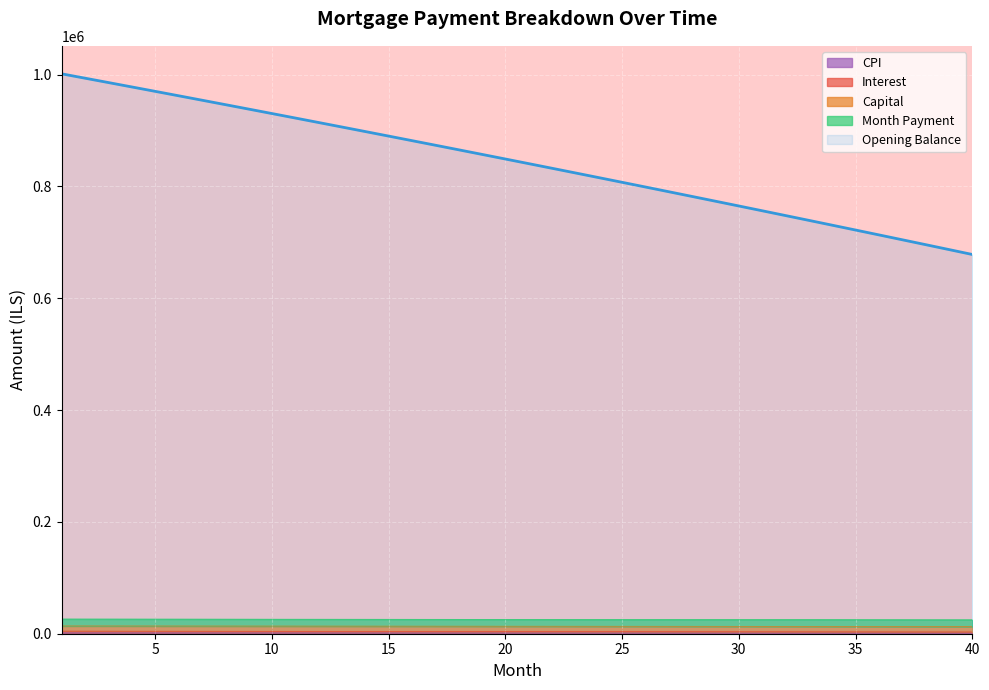

True or false: interest and opening_balance intersect in this chart.

False